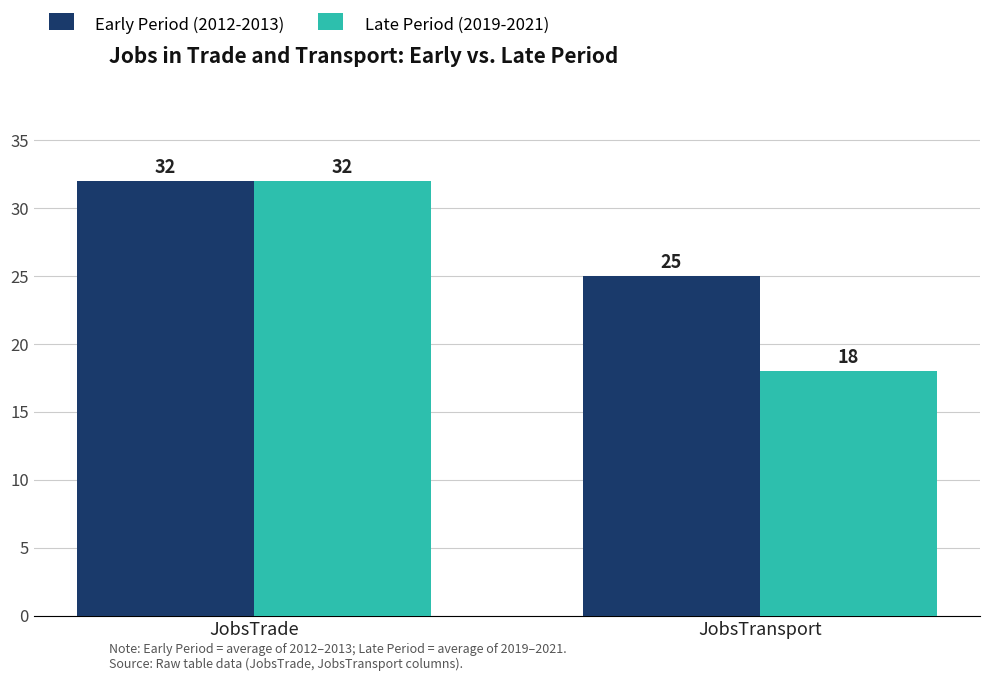

At which category is the sum across all series the highest?

JobsTrade